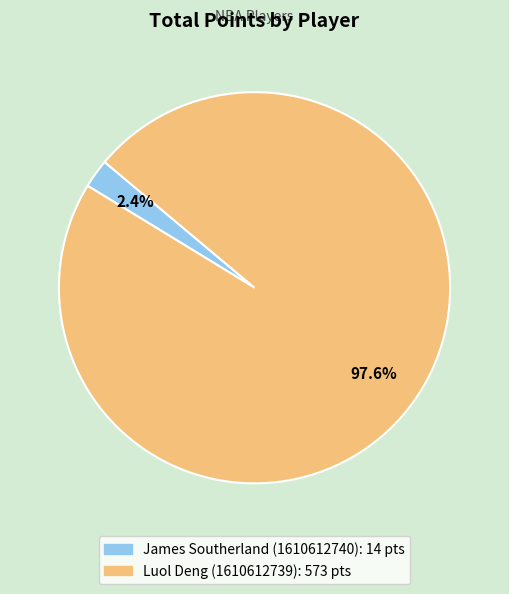

The Luol Deng (1610612739) slice represents 85% of the pie. True or false?

False